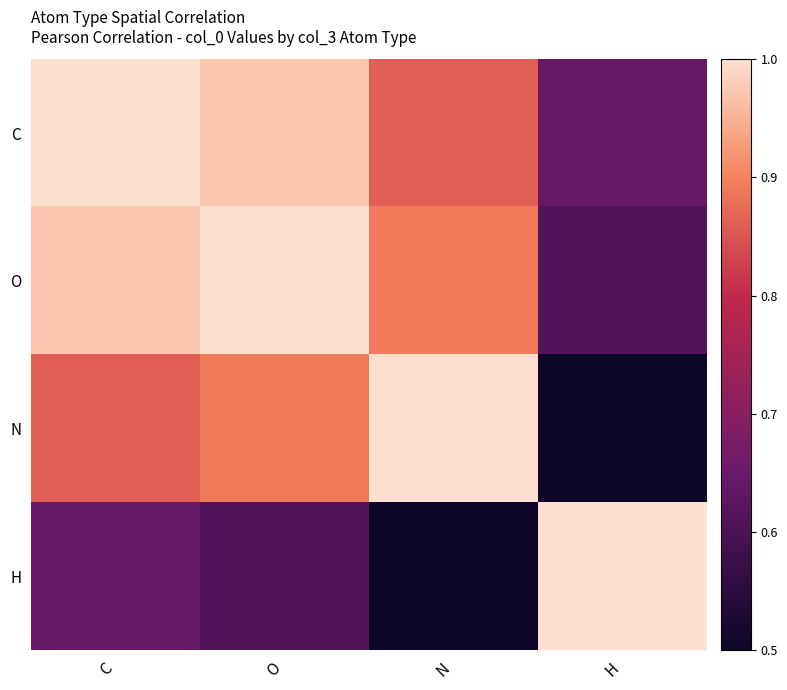

List the series in order of their peak value, lowest first.

C, O, N, H